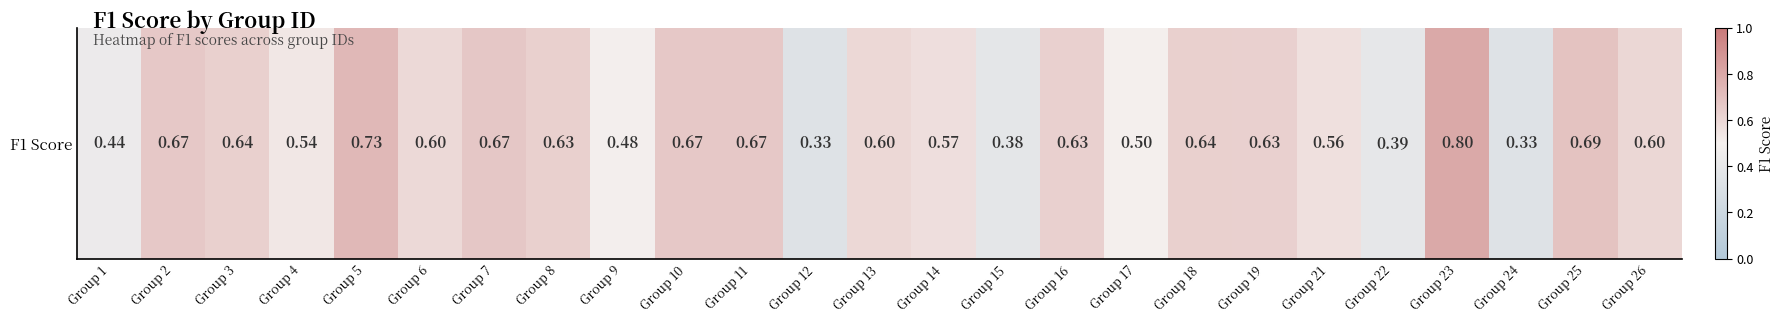

Which has a higher value, Group 7 or Group 24?

Group 7